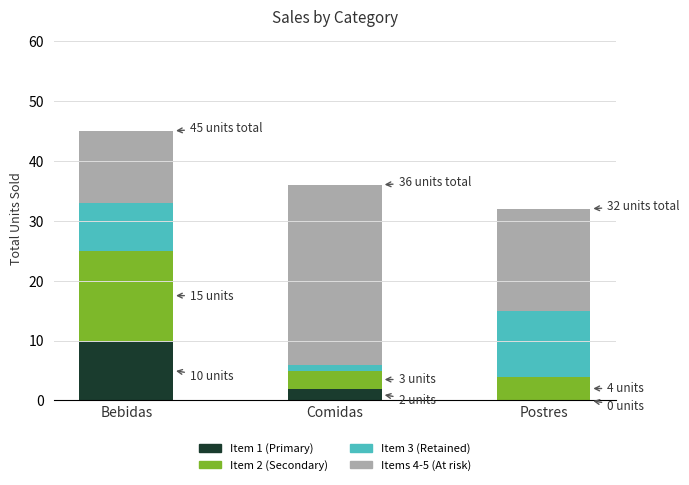

What is the total value across all series at Postres?

32